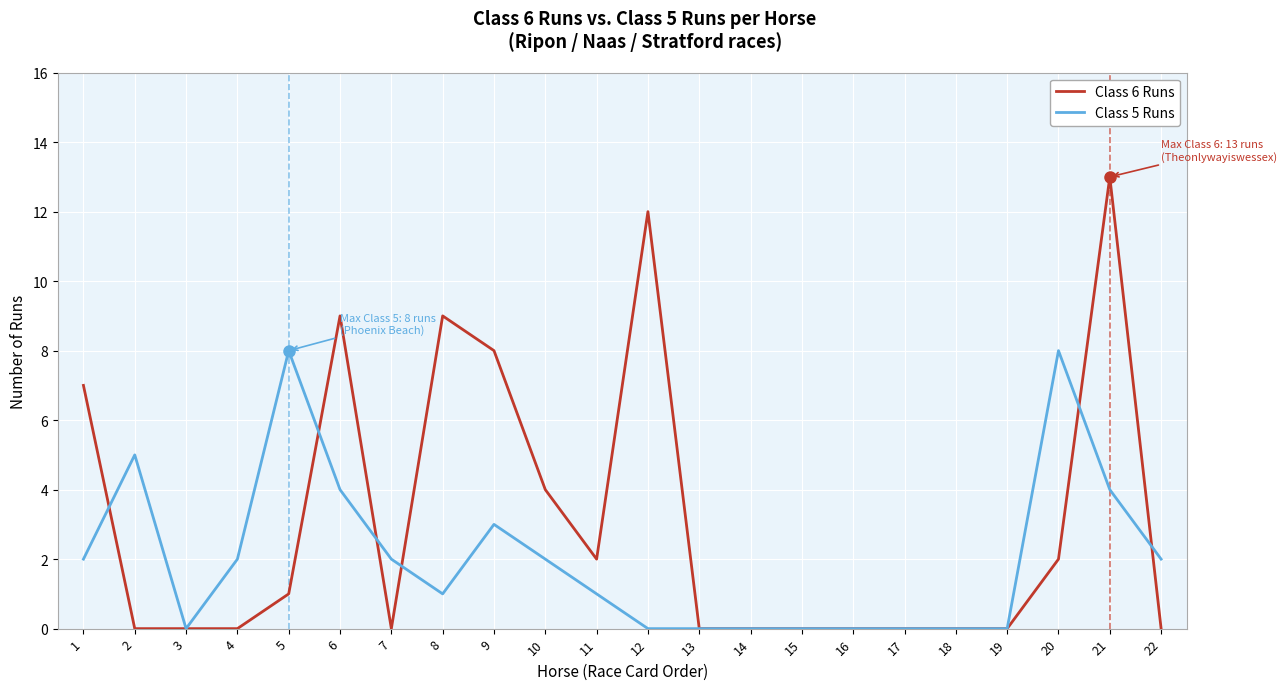

The Class 6 Runs series shows 6 at 10. True or false?

False